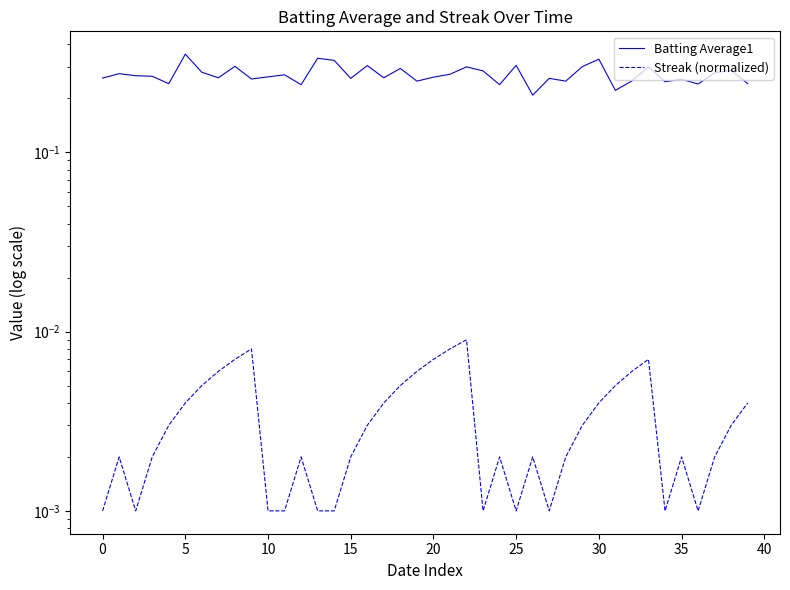

Rank the series by their average value, from highest to lowest.

Batting Average1, Streak (normalized)